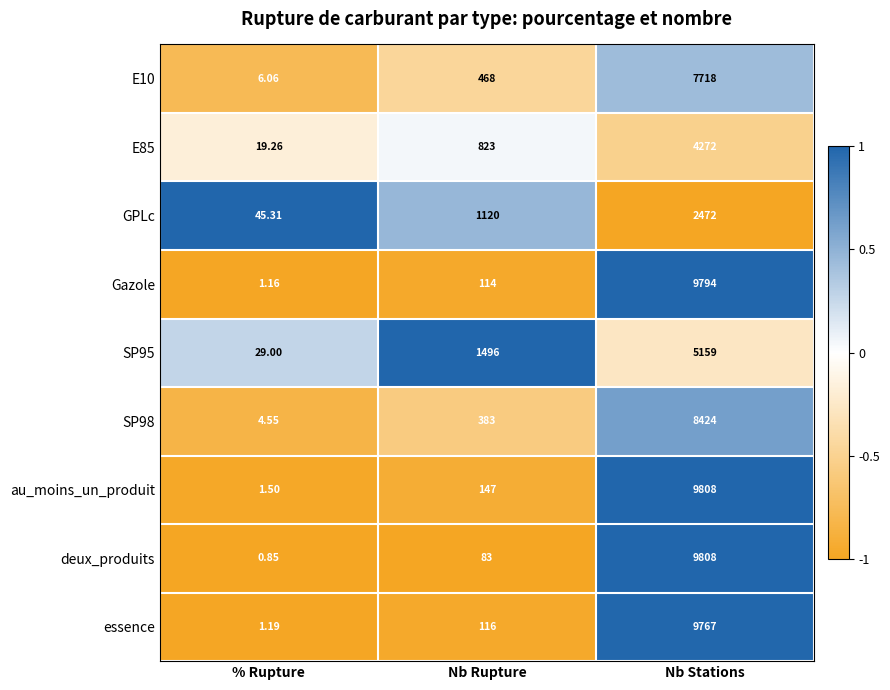

List the labels in order of SP98 value, smallest first.

% Rupture, Nb Rupture, Nb Stations